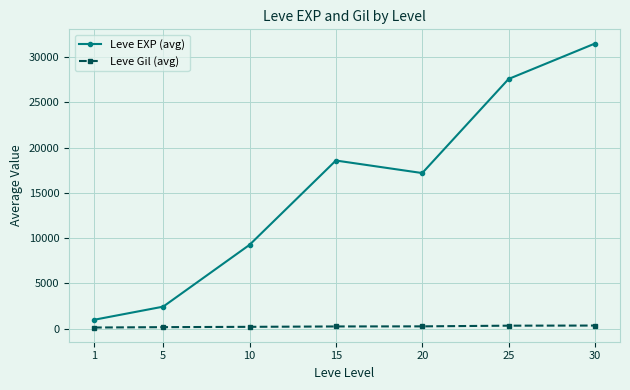

At how many categories does at least one series exceed 5225?

5